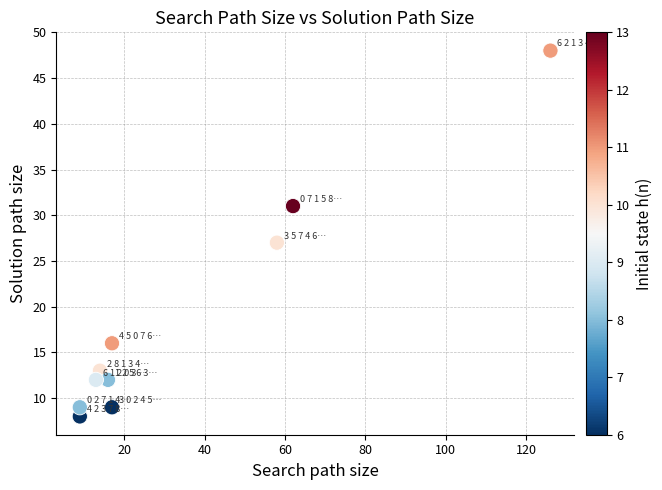

What is the average X value?

34